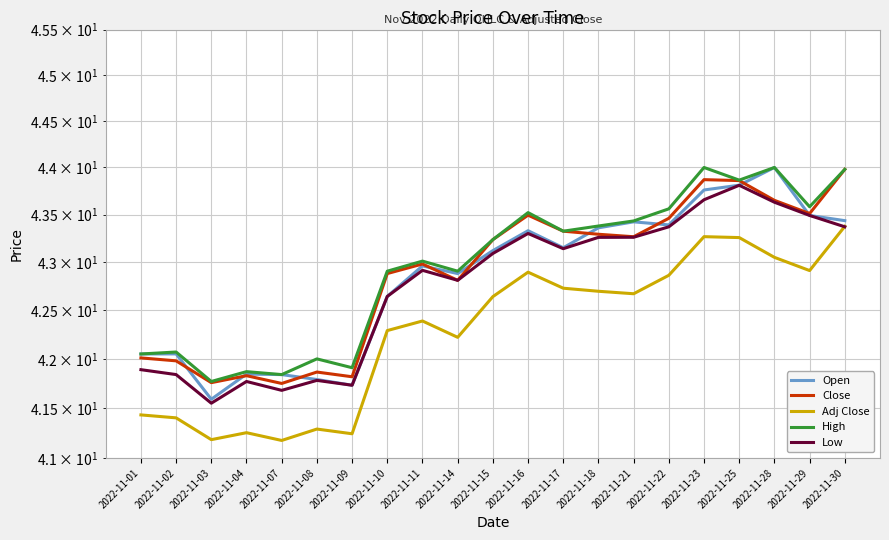

At 2022-11-10, list the series in order from largest to smallest.

High, Close, Open, Low, Adj Close